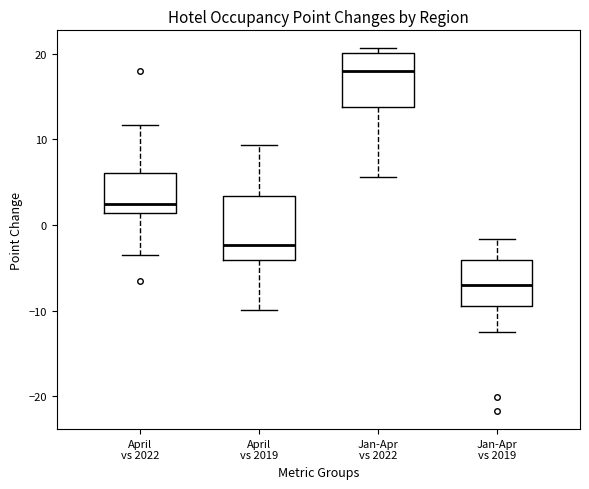

Which box has the highest median line?

Jan-Apr vs 2022